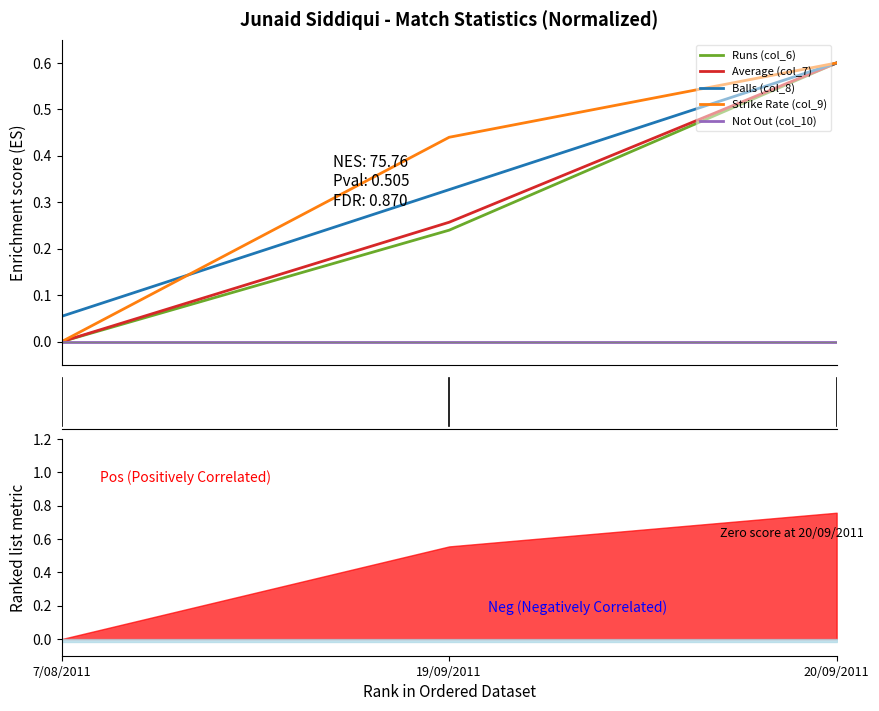

What is the spread (max minus min) of values at 7/08/2011?

0.1